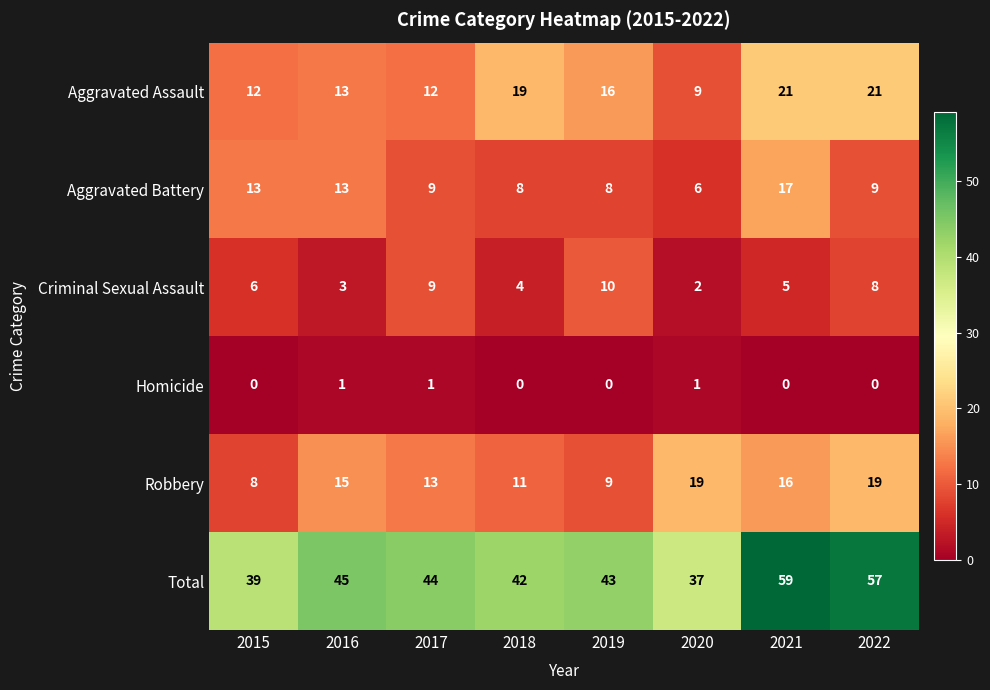

True or false: Total has a value of 37 at 2020.

True